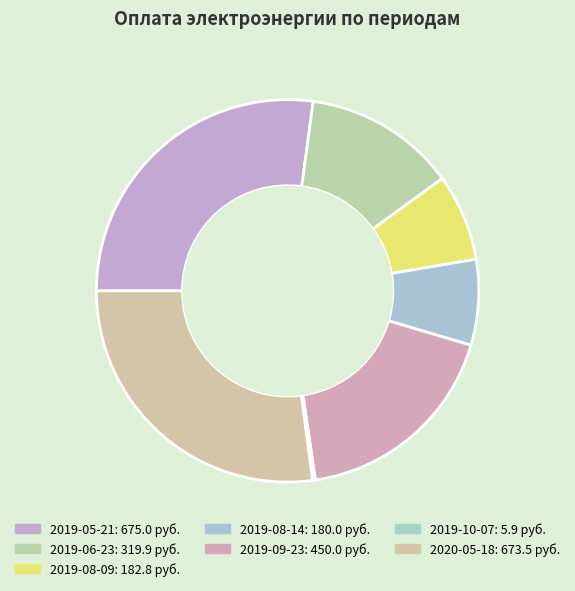

How many slices are in this pie chart?

7